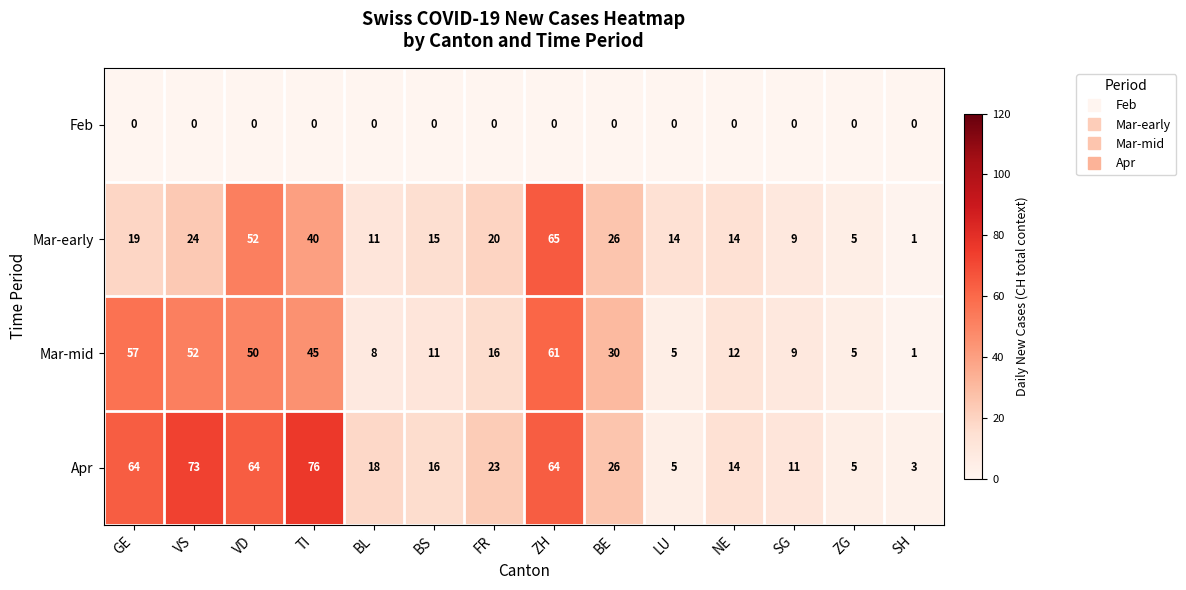

What is the difference between the highest and lowest values at TI?

76